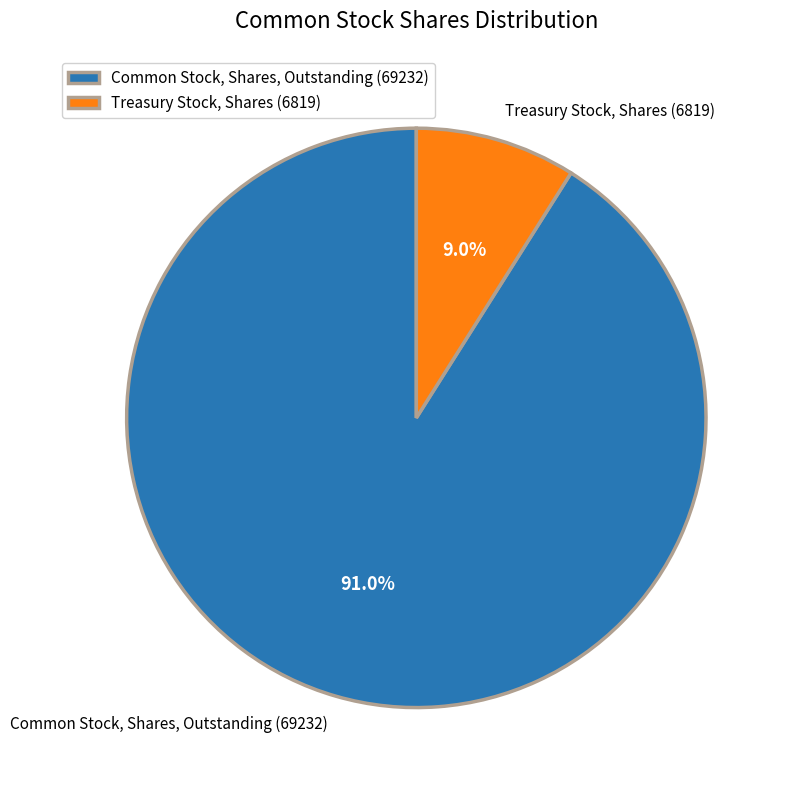

Between Treasury Stock, Shares (6819) and Common Stock, Shares, Outstanding (69232), which is larger?

Common Stock, Shares, Outstanding (69232)